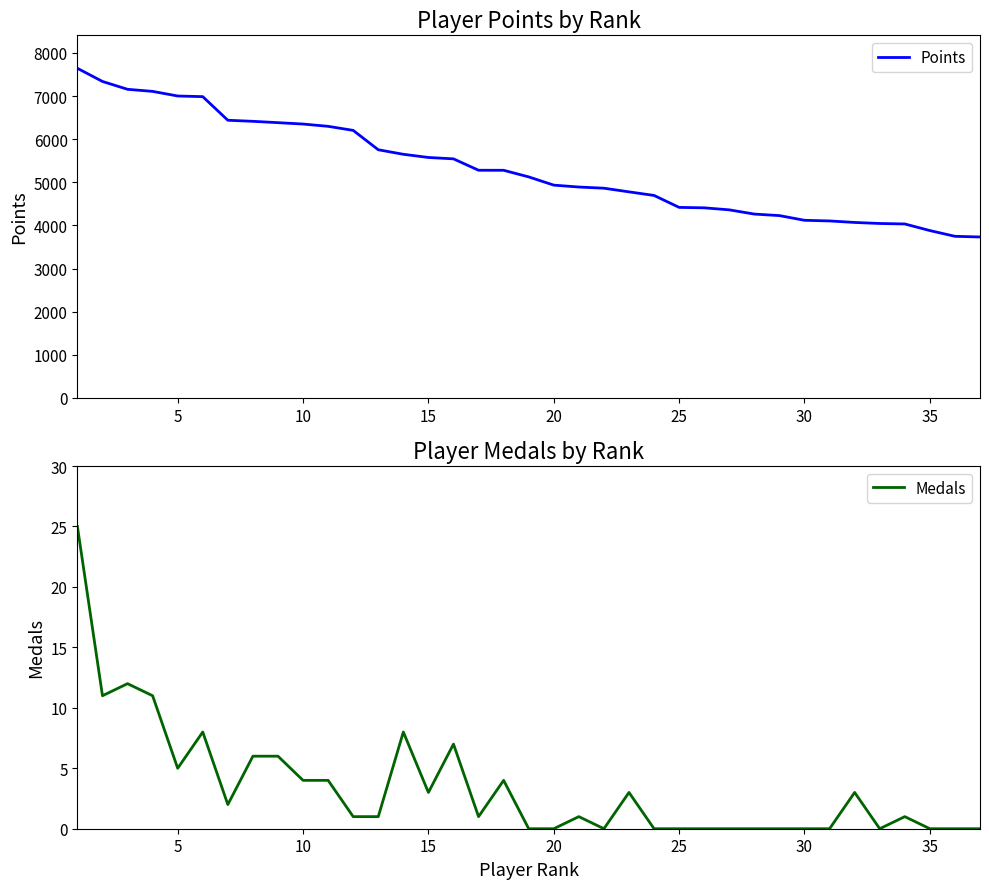

True or false: Medals has more than 2 interior local peaks.

True